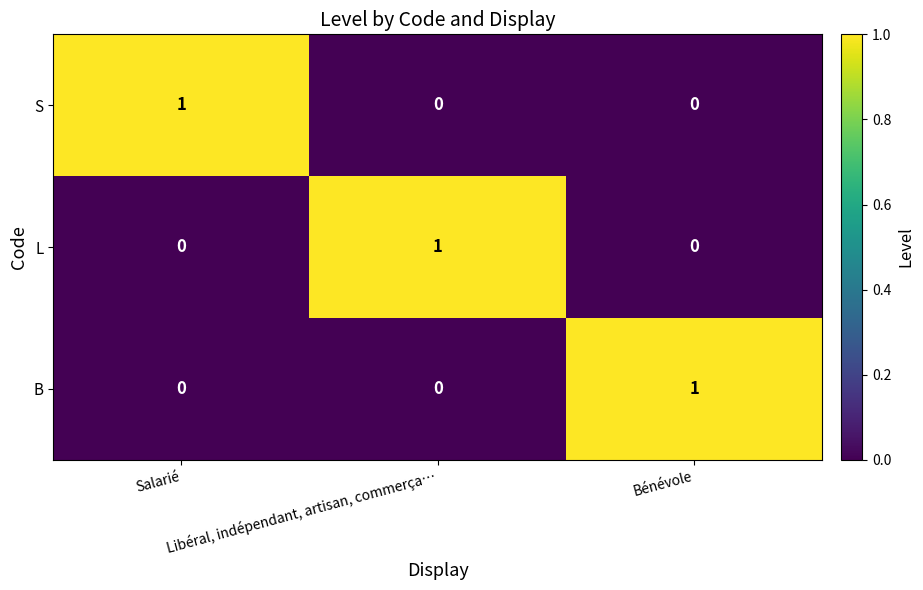

At how many categories does at least one series exceed 0?

3